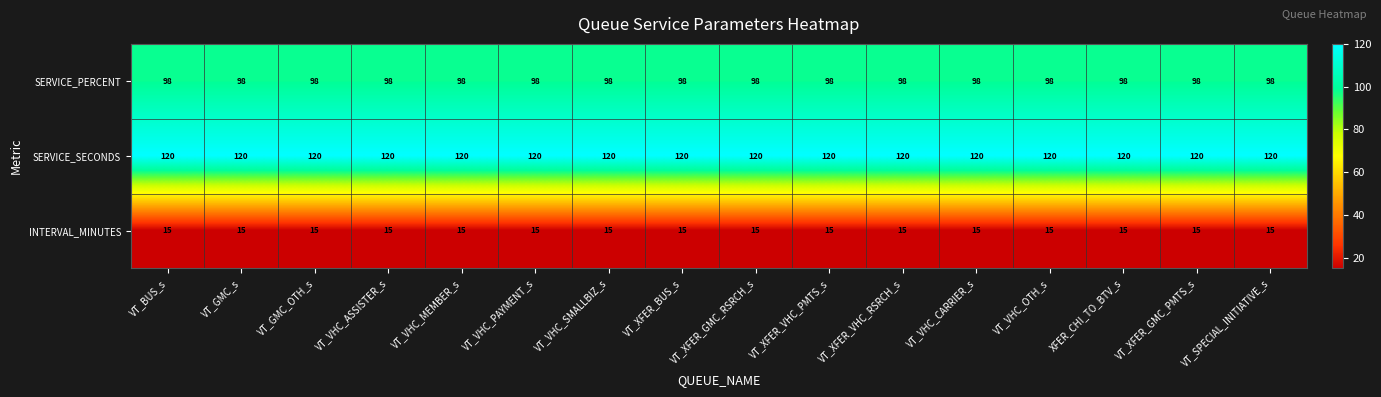

What is the smallest value displayed?

15